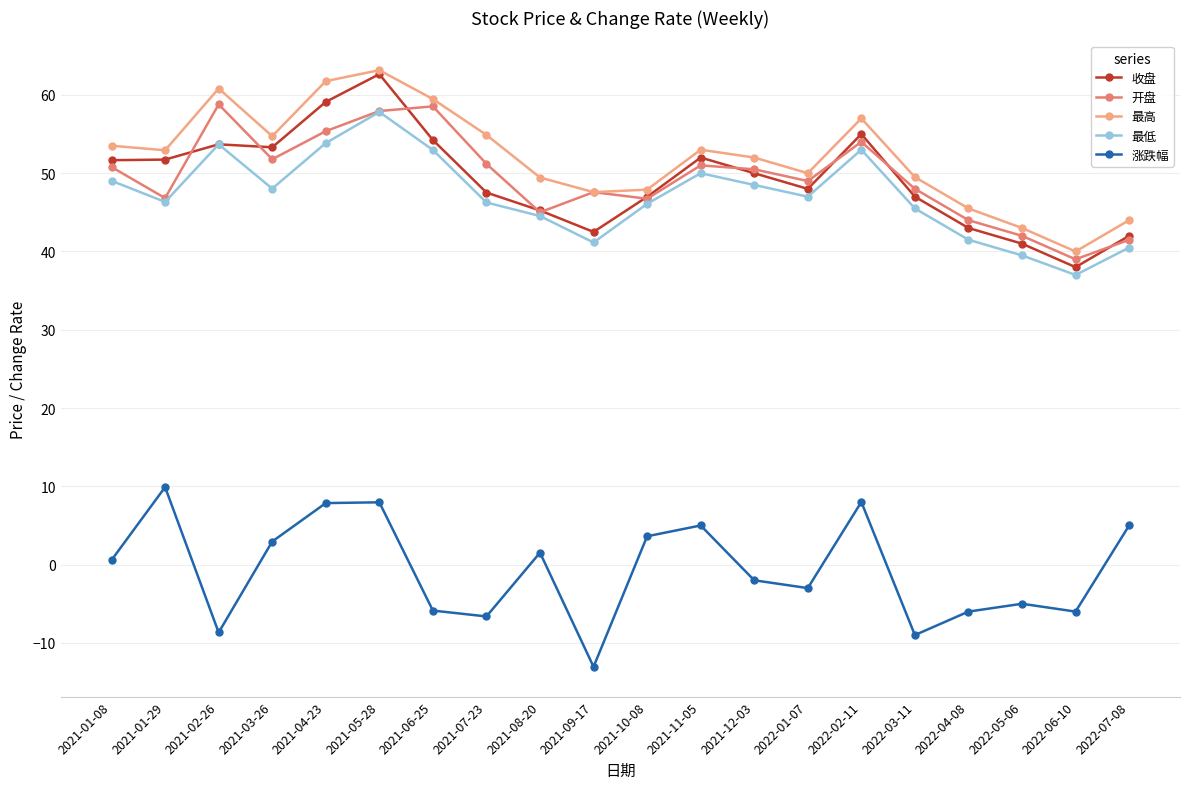

What is the spread (max minus min) of values at 2021-08-20?

47.9